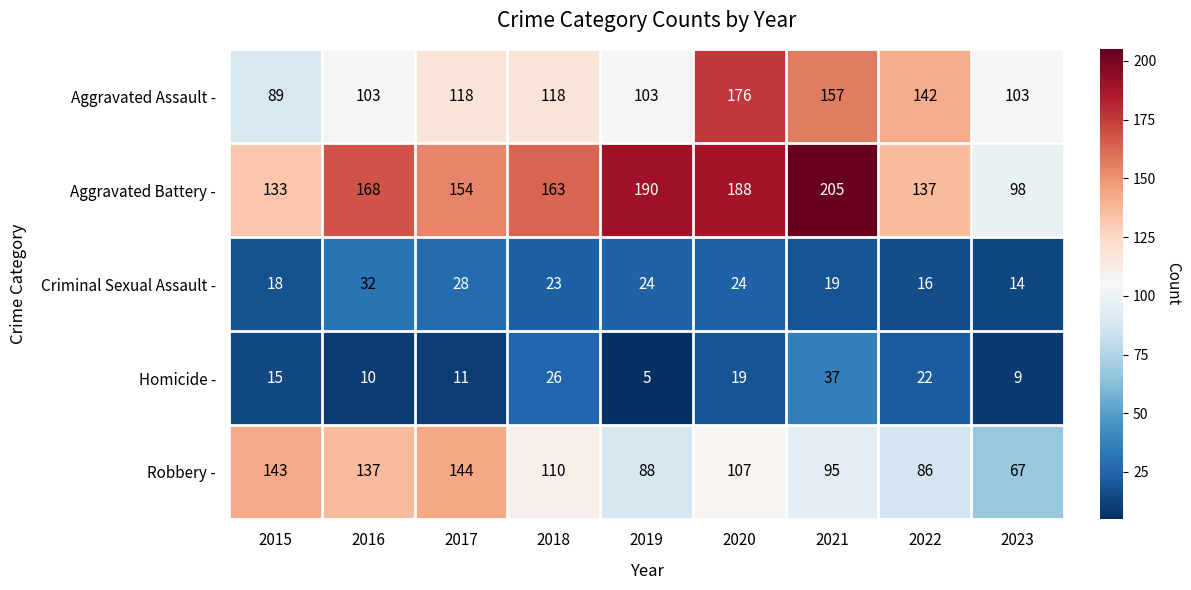

Which series has the largest total across all categories?

Aggravated Battery -